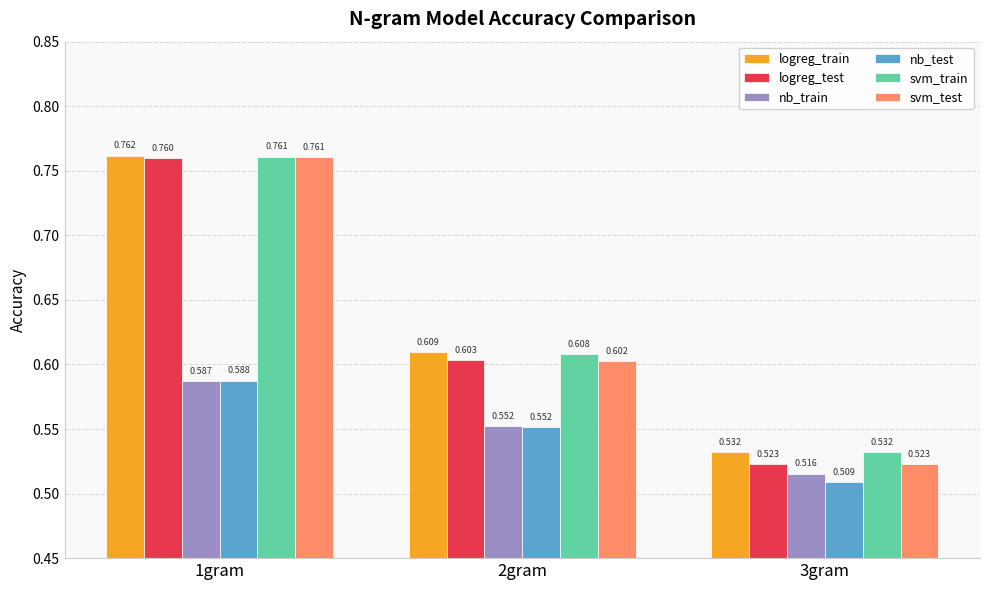

The value of logreg_train at 2gram is 0.6. True or false?

True